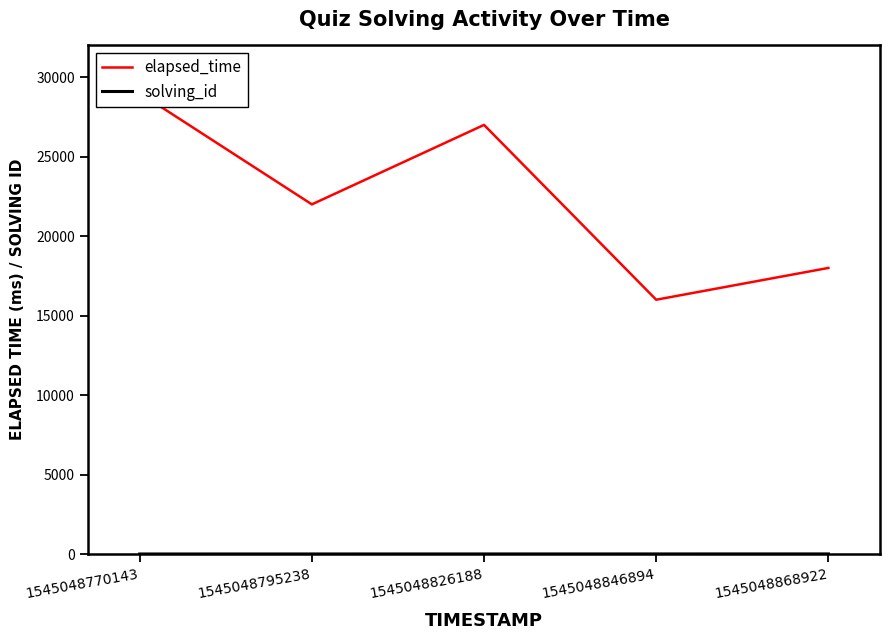

What are all the series names shown in the legend?

elapsed_time, solving_id